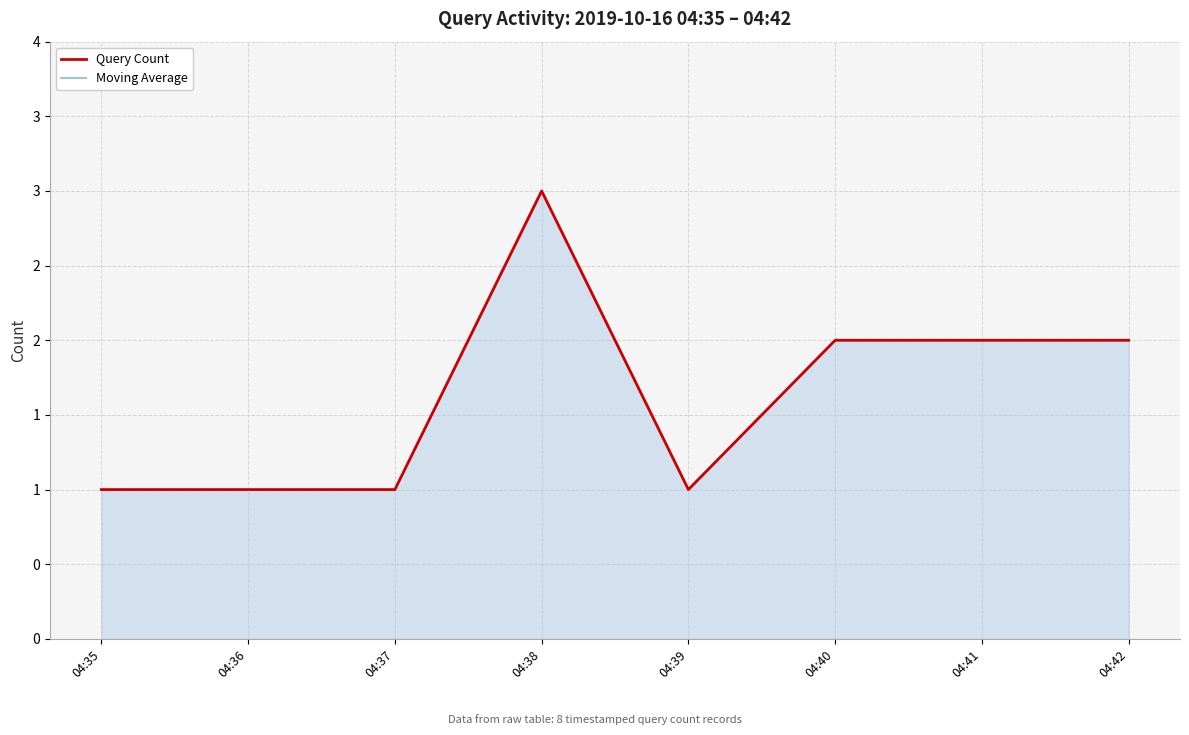

True or false: Query Count and Moving Average intersect in this chart.

False